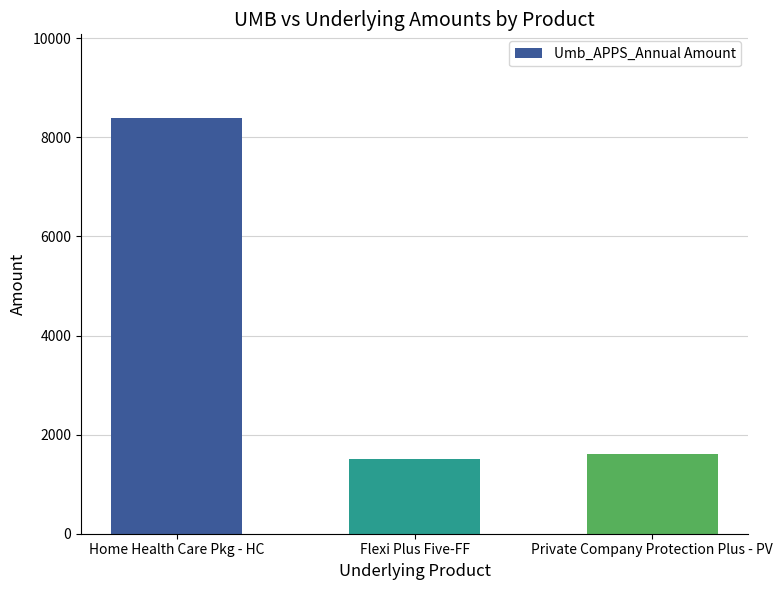

What is the value of the 3rd bar from the left?

1615